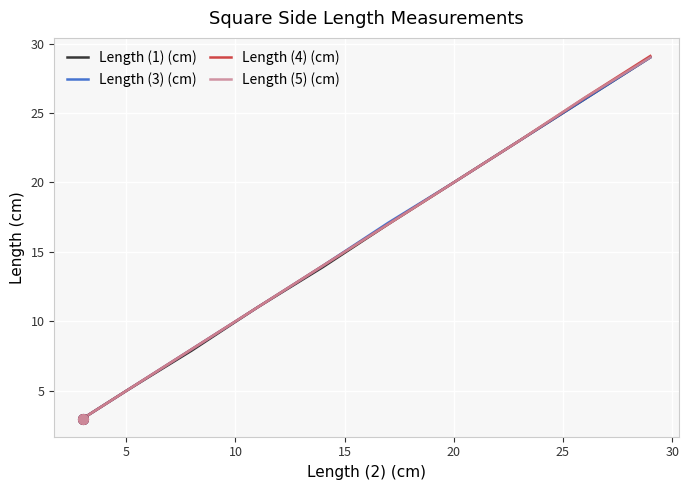

True or false: Length (1) (cm) and Length (3) (cm) cross at least once.

False